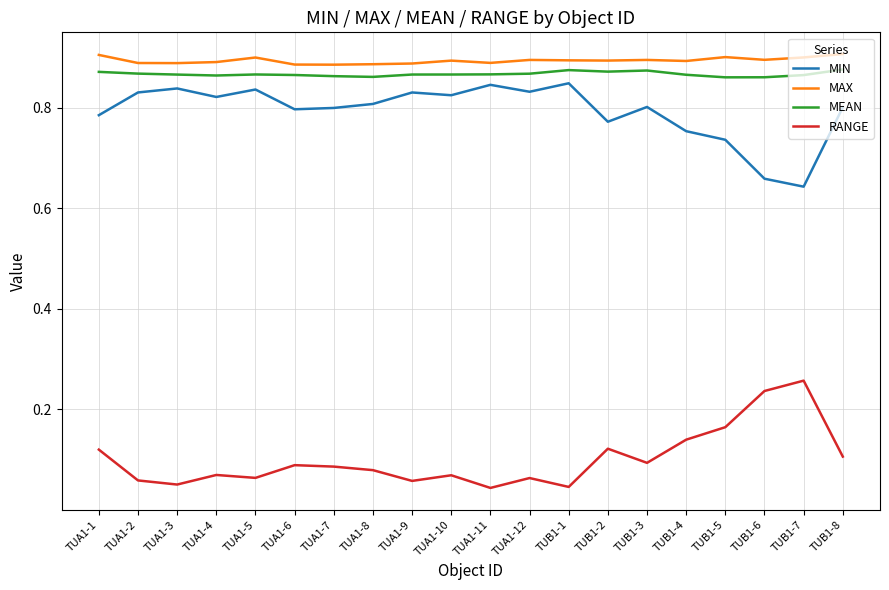

Is it true that MAX equals 1.3 at TUA1-4?

False